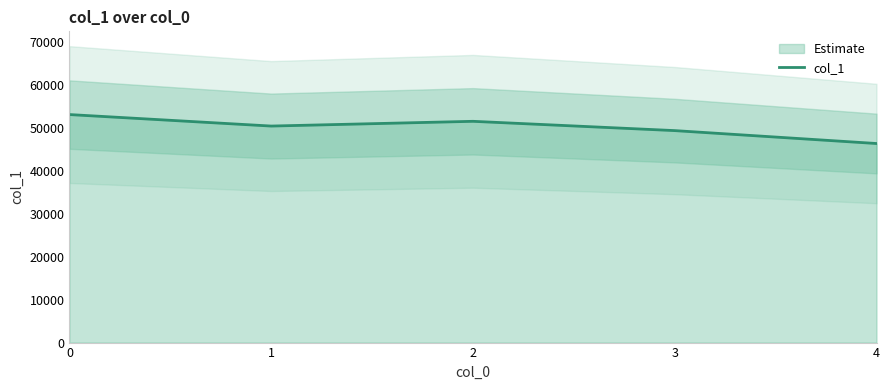

Which has a higher value, 4 or 2?

2